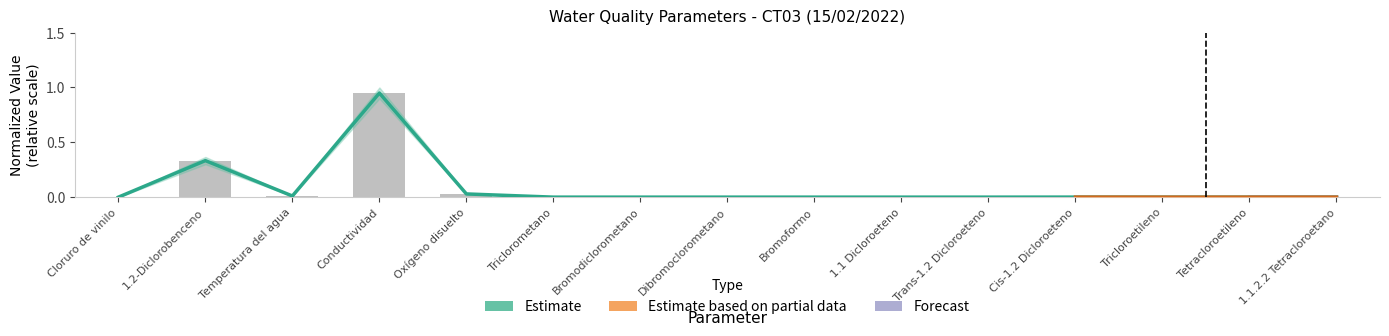

The Value series shows 0.0 at Cis-1.2 Dicloroeteno. True or false?

True